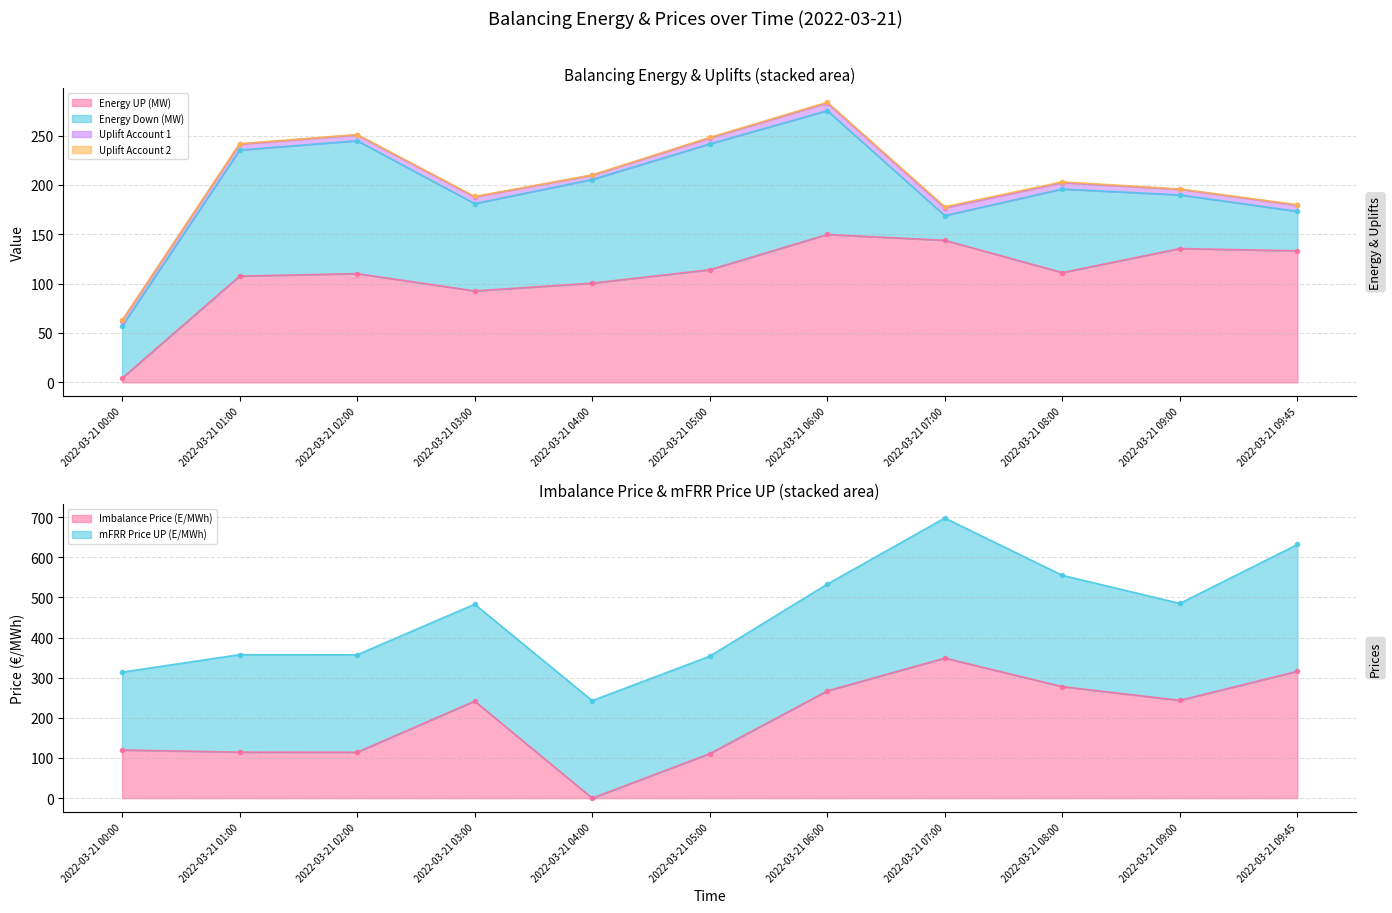

What is the approximate value of Energy Down (MW) at 2022-03-21 06:00?

125.5